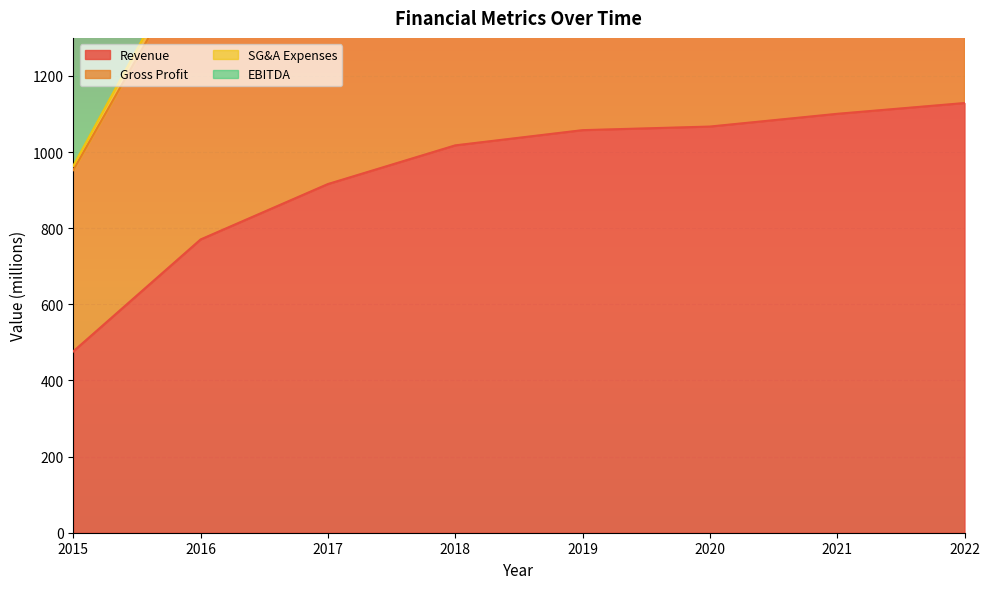

True or false: Gross Profit and Revenue intersect in this chart.

False